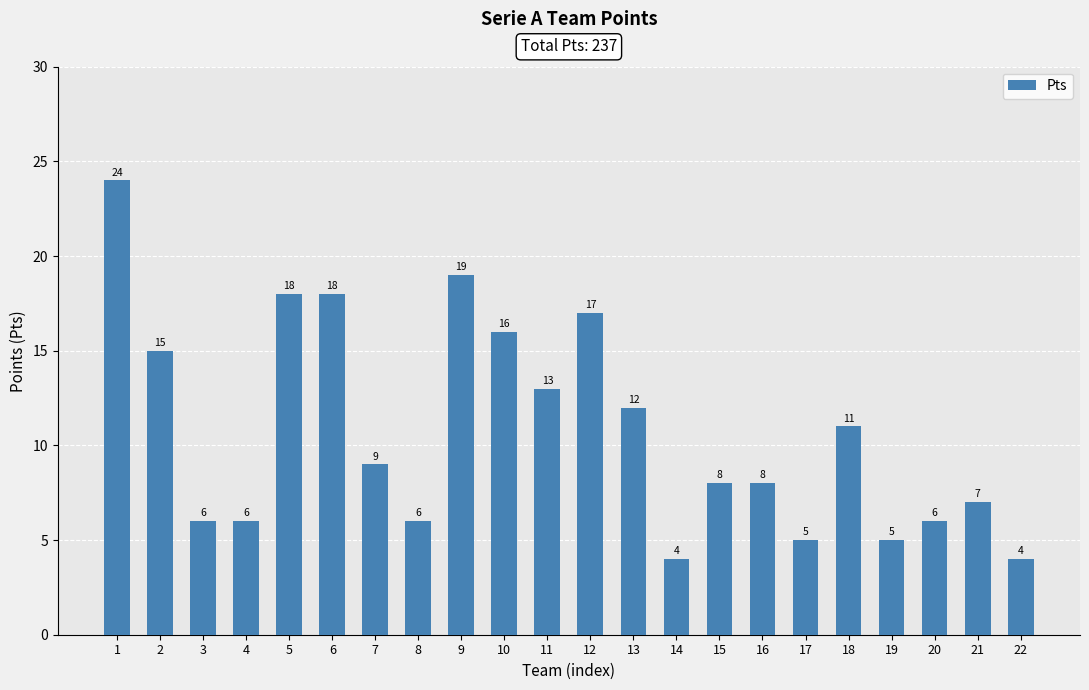

What is the greatest value displayed?

24